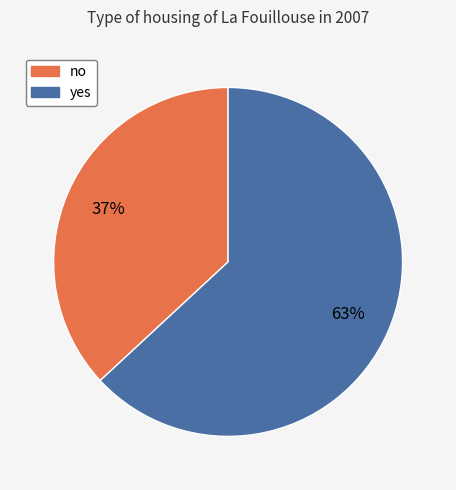

Which slice is the largest?

yes